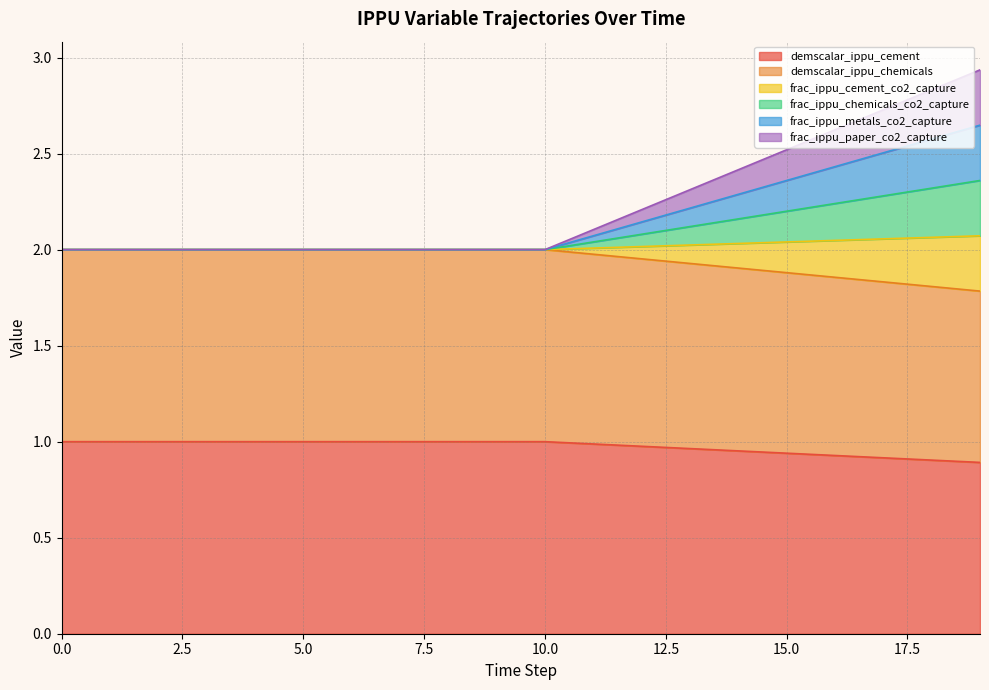

At which category is the sum across all series the highest?

19